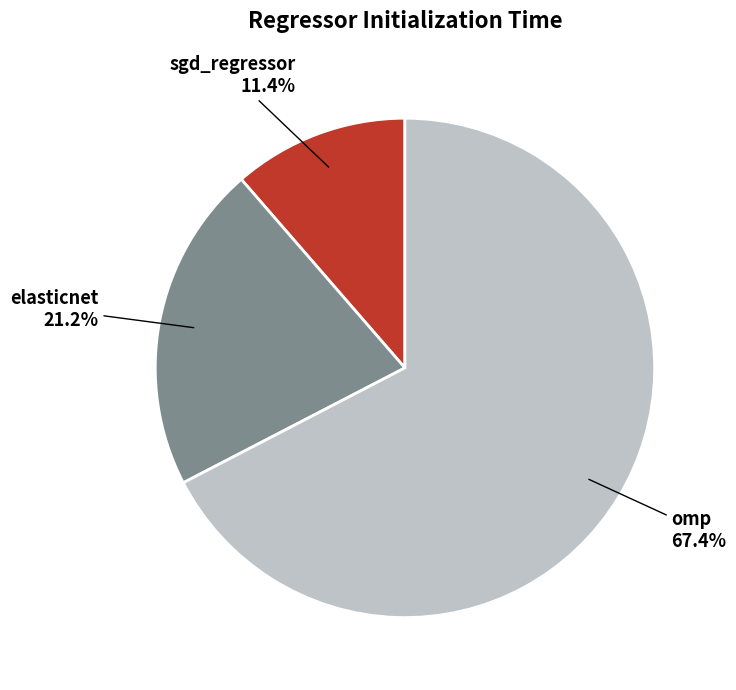

How many slices are in this pie chart?

3